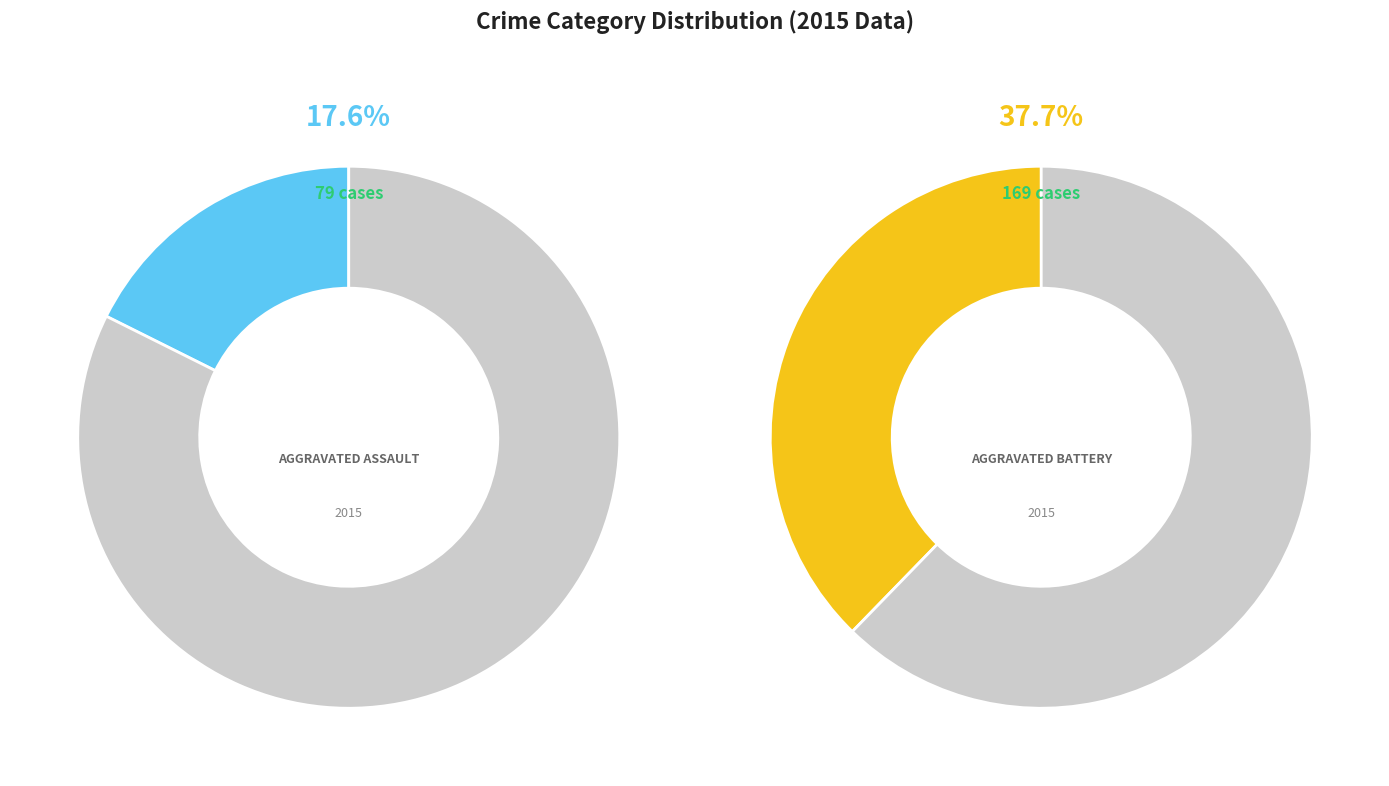

What percentage is NOT represented by Aggravated Battery?

62.3%